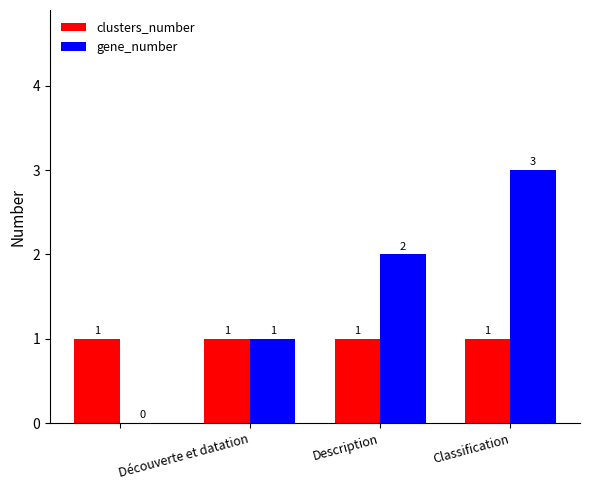

Count the number of data series in this chart.

2